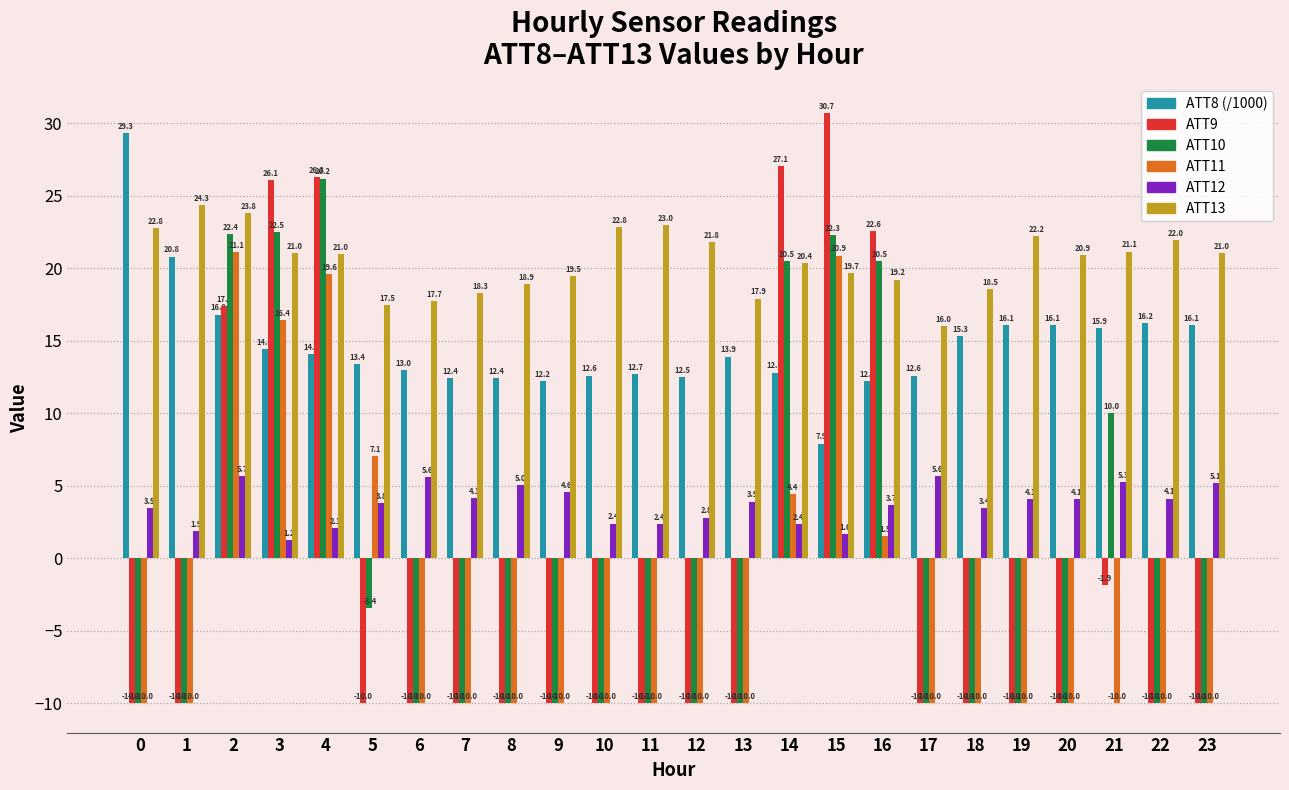

At which category is the sum across all series the highest?

4